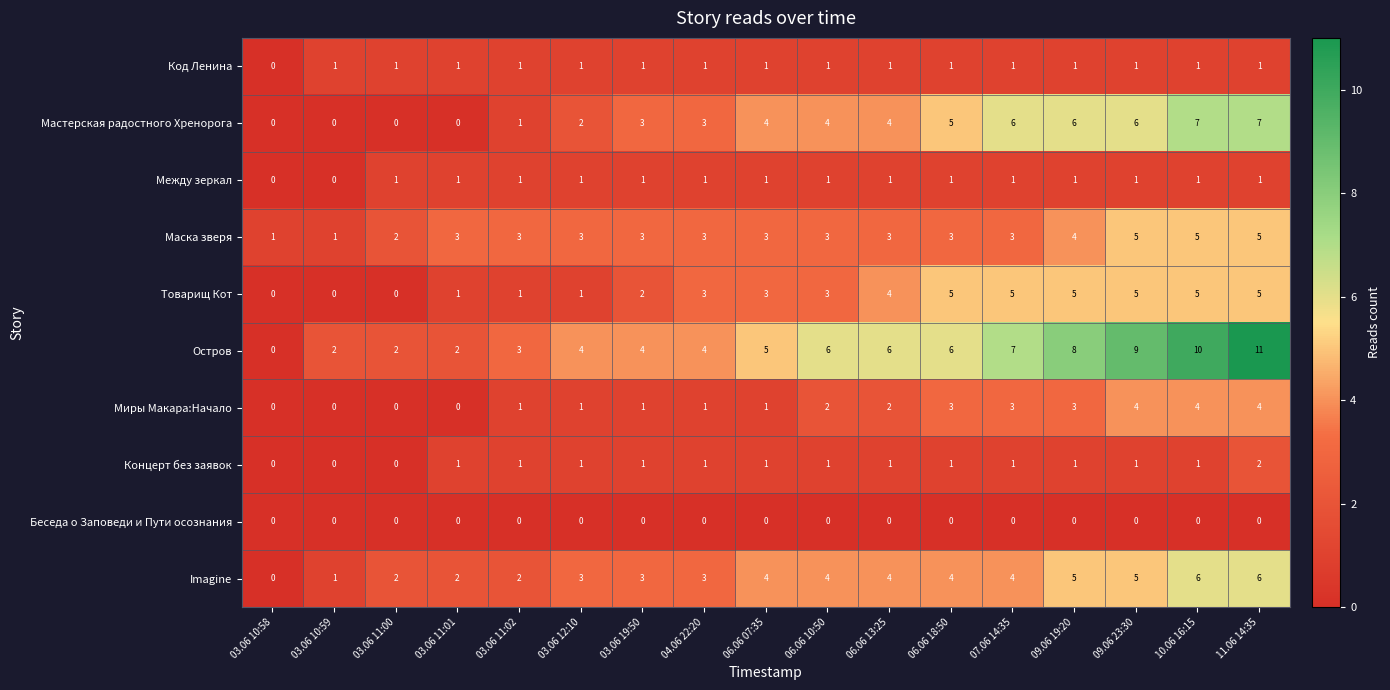

What is the average value of the Остров series?

5